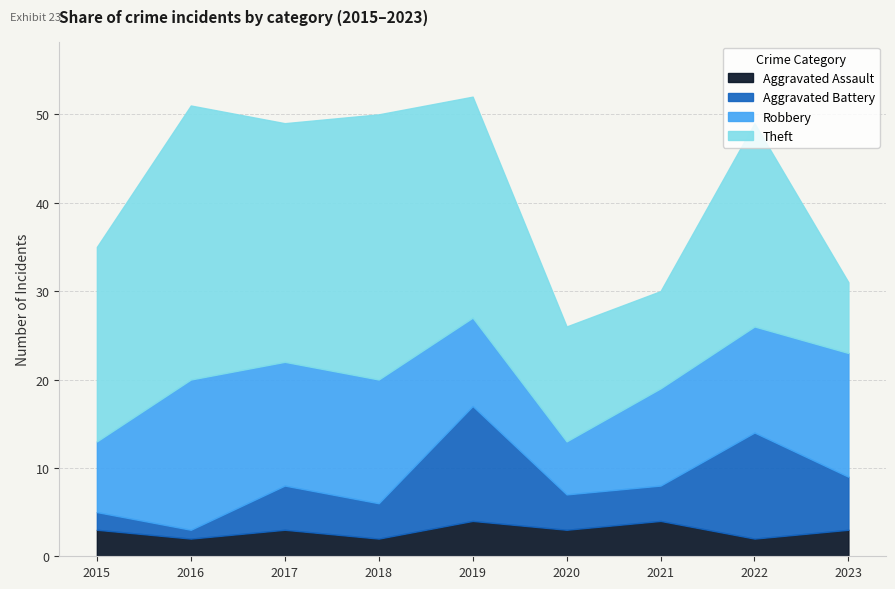

What is the sum of the Aggravated Assault values at 2023 and 2019?

7